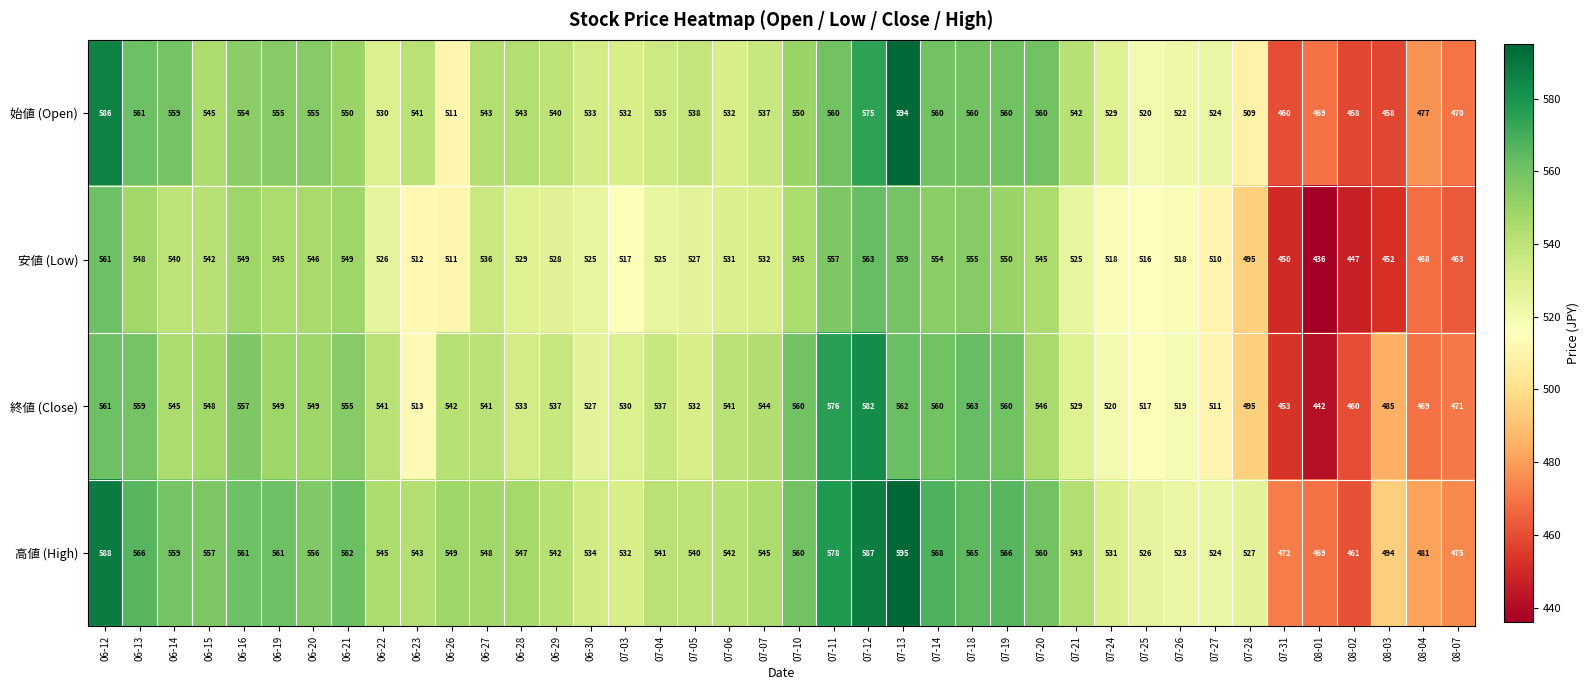

What is the difference between the maximum and minimum values in the 高値 (High) series?

134